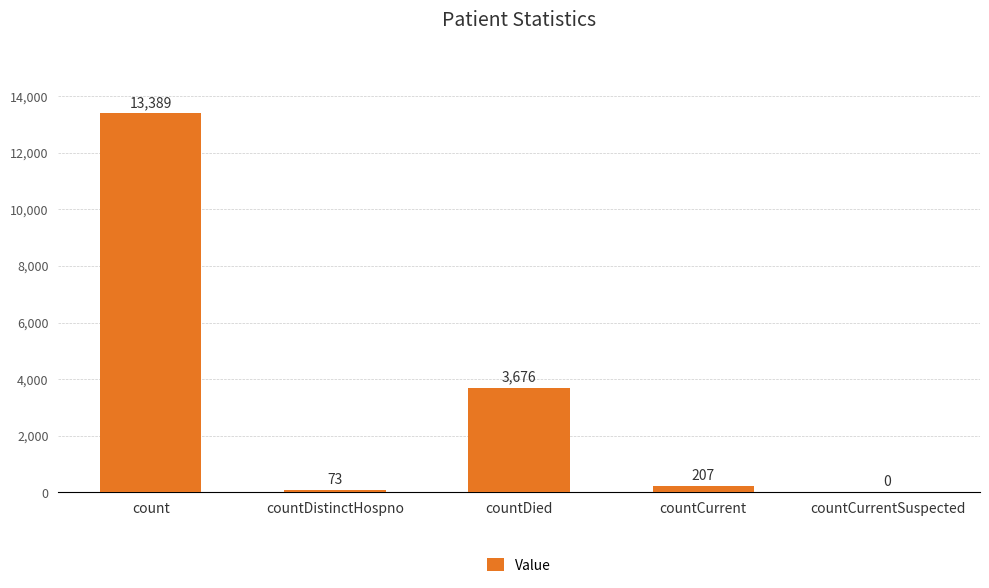

Reading right to left, what are all the values shown in this chart?

0	207	3676	73	13389